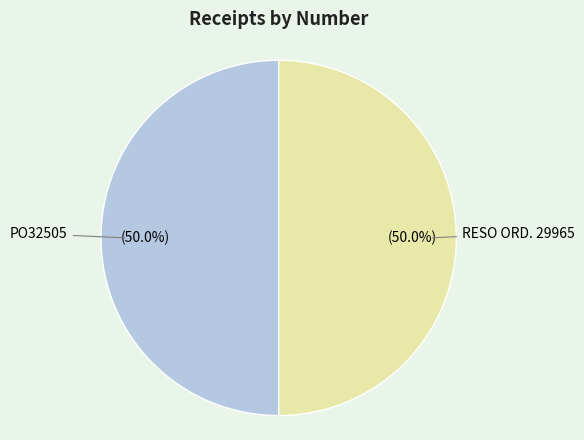

What is the ratio of the value at PO32505 to the value at RESO ORD. 29965?

1.0